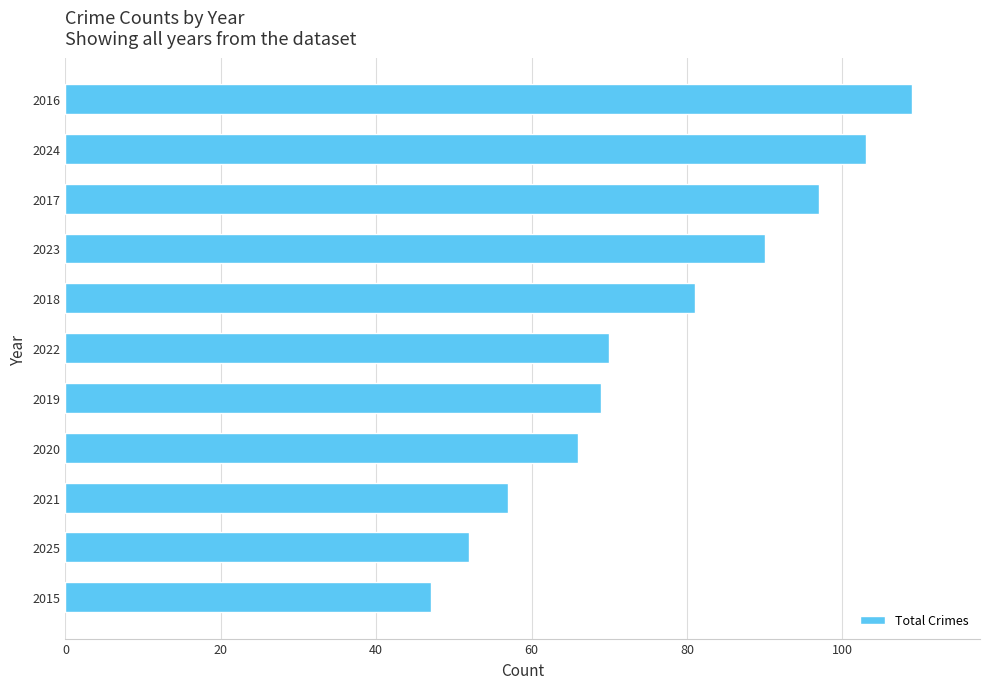

Which has a higher value, 2015 or 2022?

2022